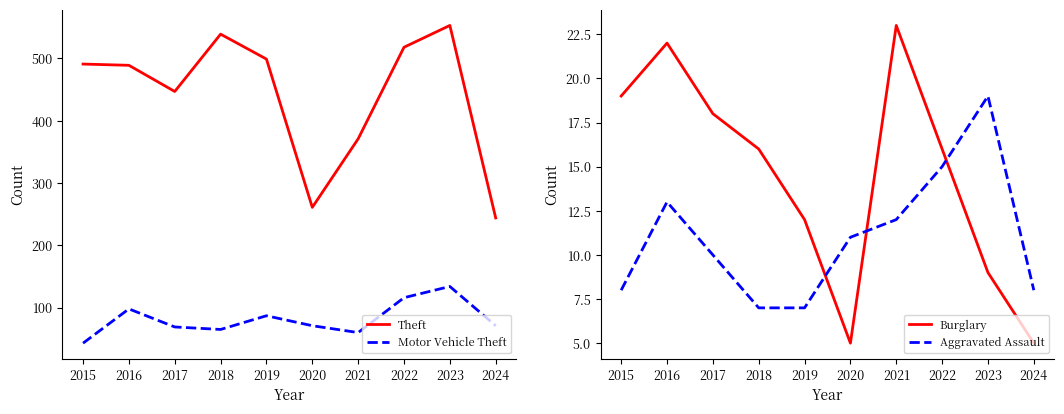

What is the greatest value displayed?

553